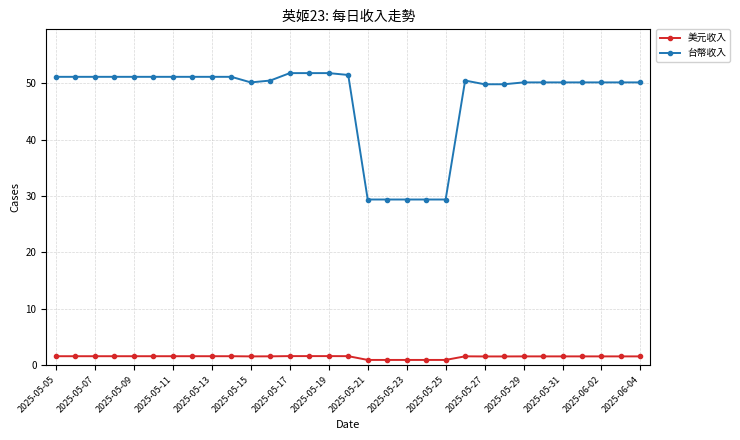

List the series in order of their overall mean, highest first.

台幣收入, 美元收入